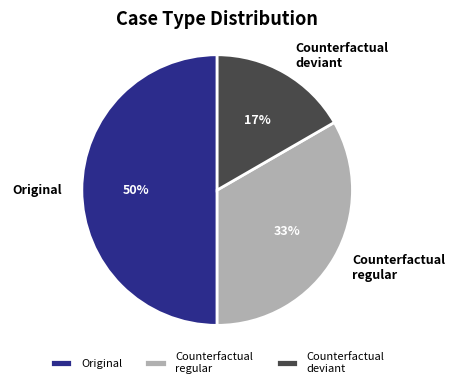

To the nearest percent, what percentage of the pie is Counterfactual deviant?

17%